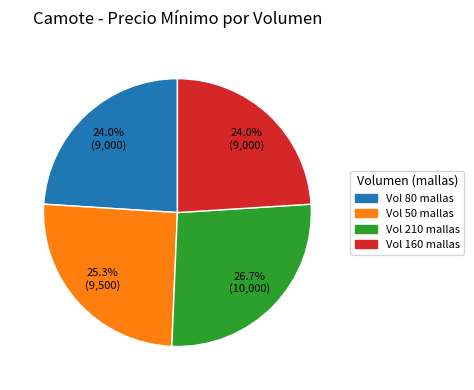

Does any single category account for the majority?

No